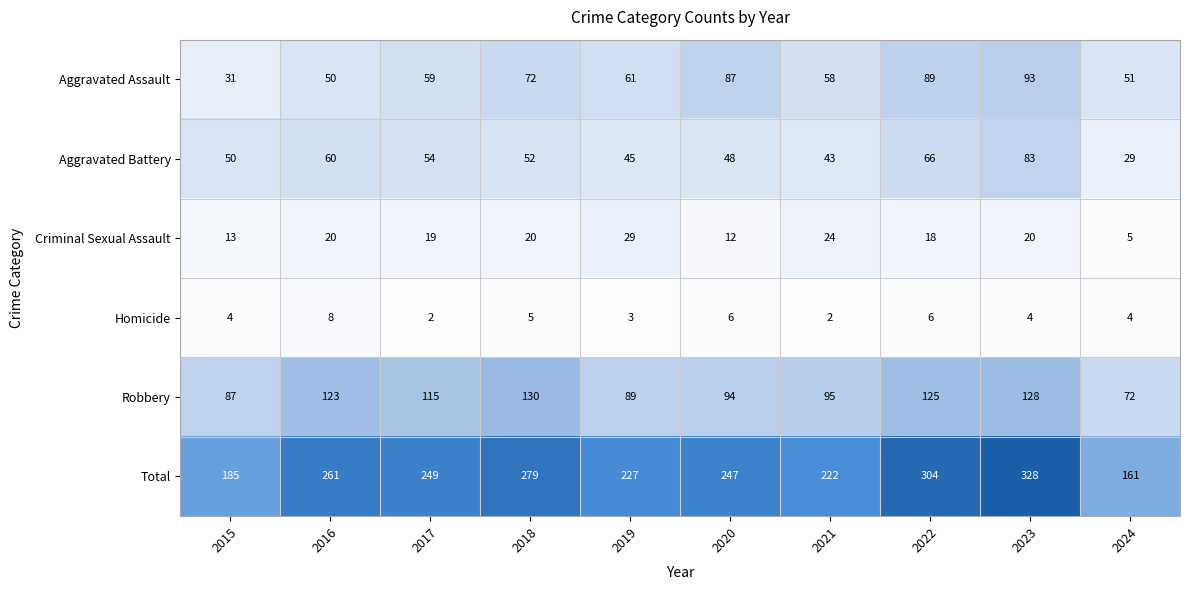

How many categories are shown in the chart?

10